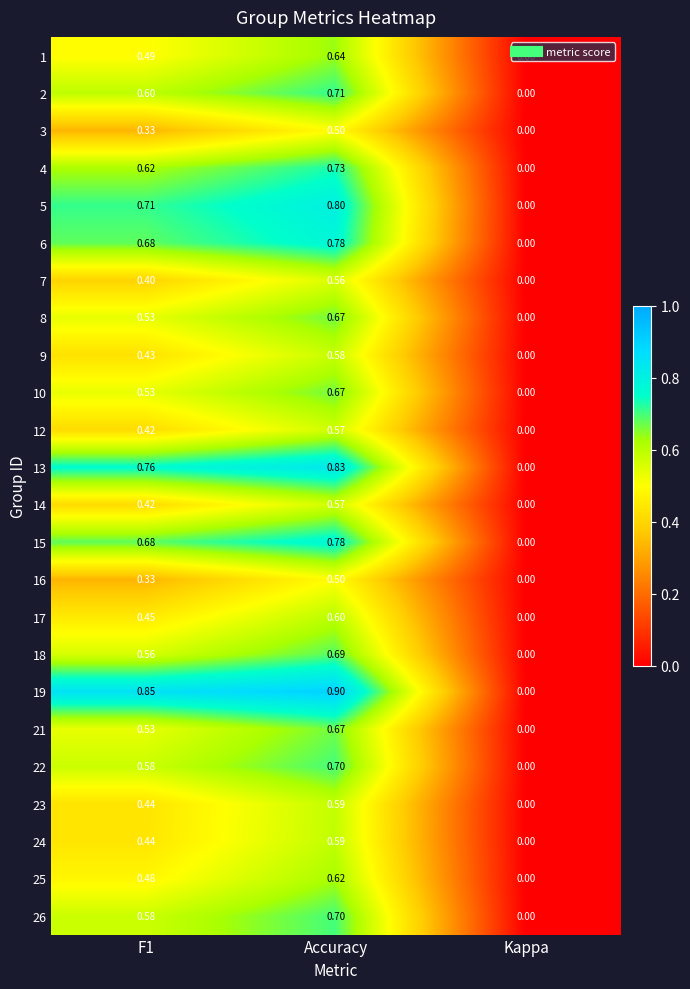

Is the value of 18 at F1 greater than the value of 2 at Accuracy?

No